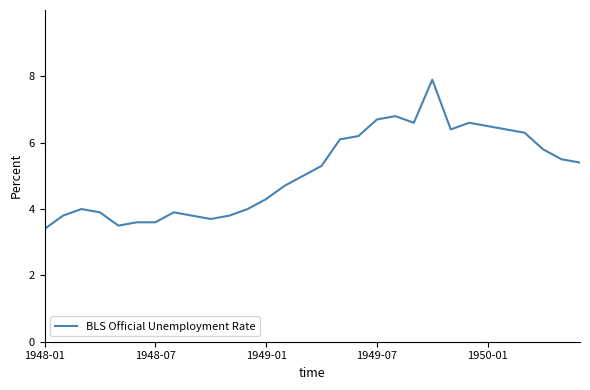

What is the smallest value displayed?

3.4